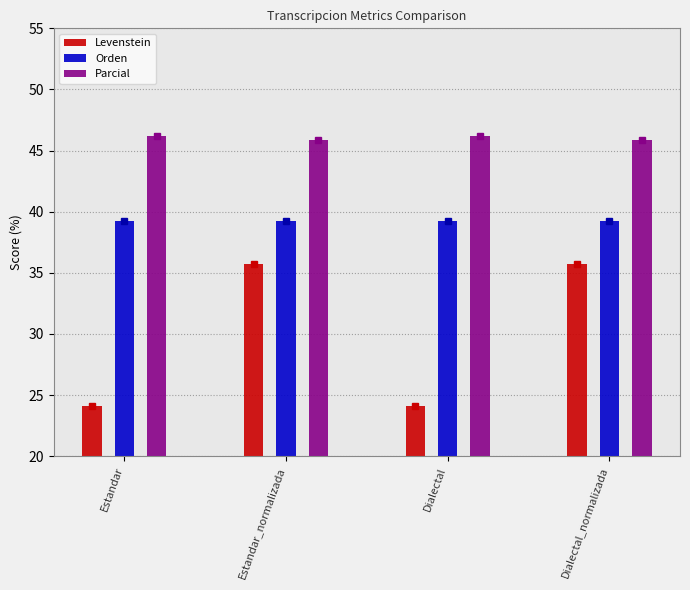

Reading left to right, what are all the values shown in this chart?

Levenstein: Estandar=24.1	Estandar_normalizada=35.7	Dialectal=24.1	Dialectal_normalizada=35.7
Orden: Estandar=39.2	Estandar_normalizada=39.2	Dialectal=39.2	Dialectal_normalizada=39.2
Parcial: Estandar=46.2	Estandar_normalizada=45.8	Dialectal=46.2	Dialectal_normalizada=45.8